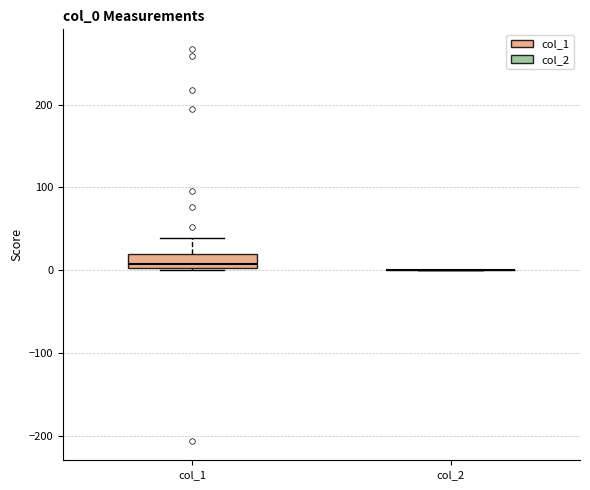

Reading left to right, transcribe this box plot: for each box, give where its median line is, the range the box spans, and where its two whiskers end, as read against the y-axis. The values are not printed on the chart, so give them approximately, as read against the axis.

col_1: median 10, box 0 to 20, whiskers 0 to 40
col_2: box collapsed to a line at 0, whiskers 0 to 0